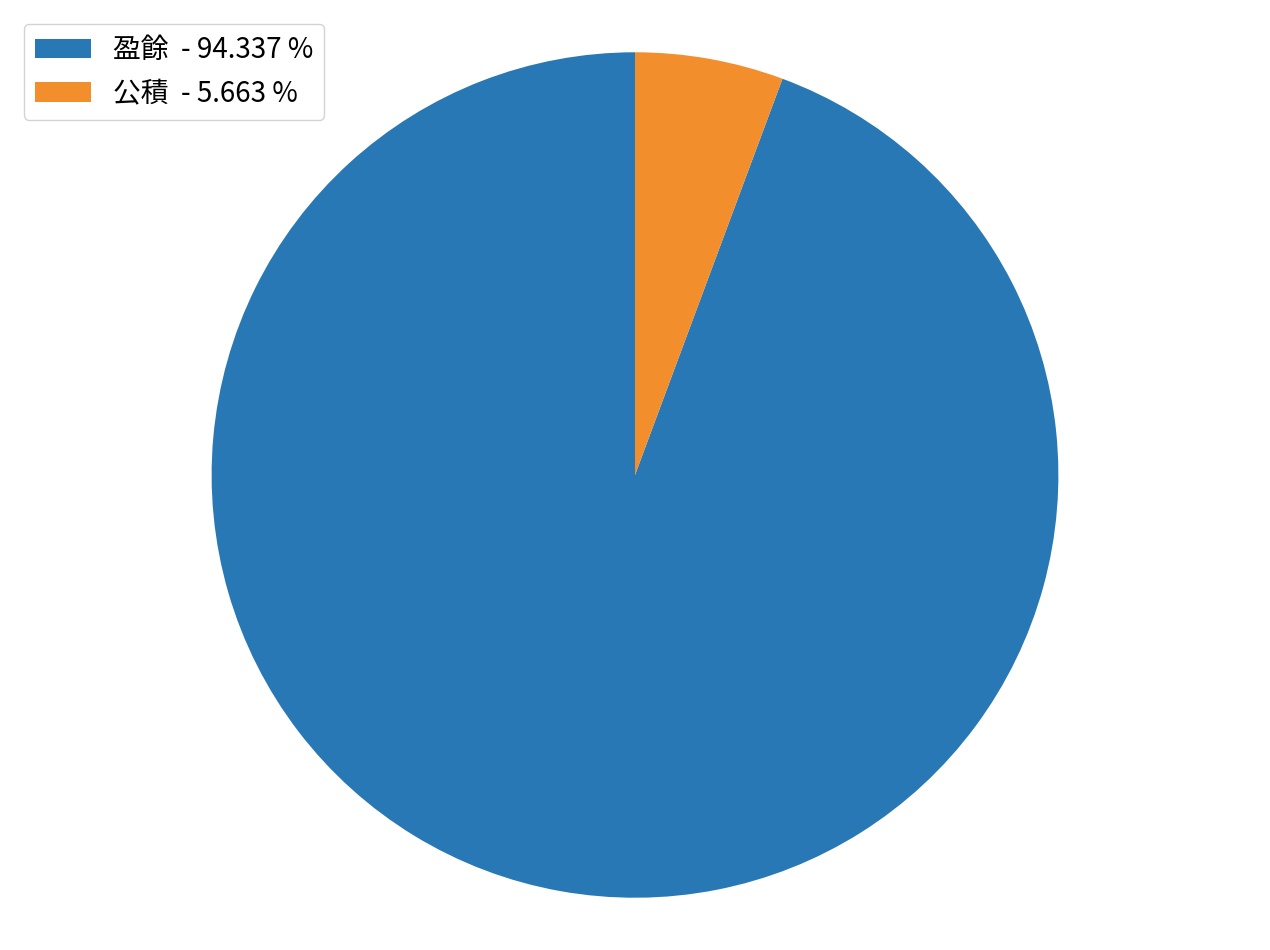

Which slice is the largest?

盈餘 - 94.337 %